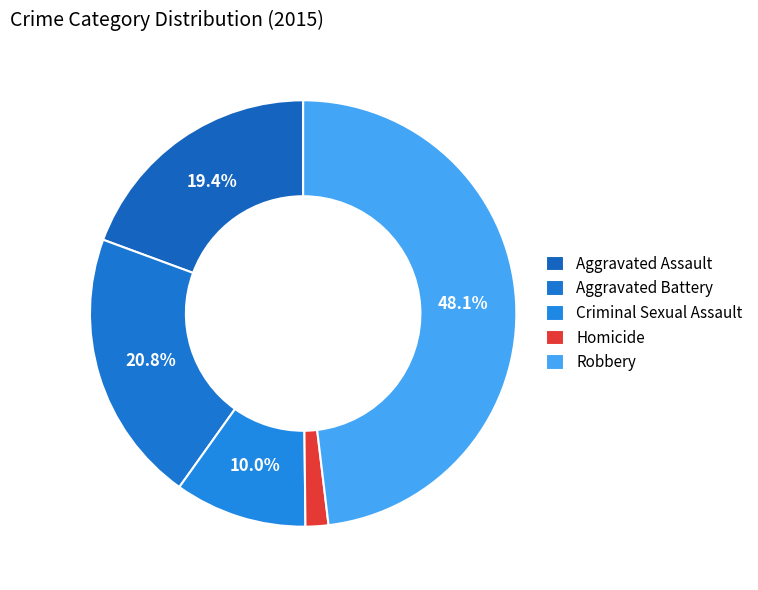

Count the number of slices in the pie.

5